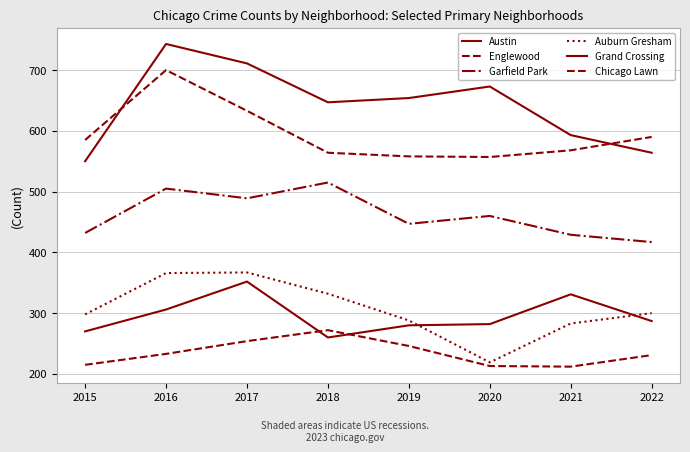

Rank the series by their maximum value, from lowest to highest.

Chicago Lawn, Grand Crossing, Auburn Gresham, Garfield Park, Englewood, Austin